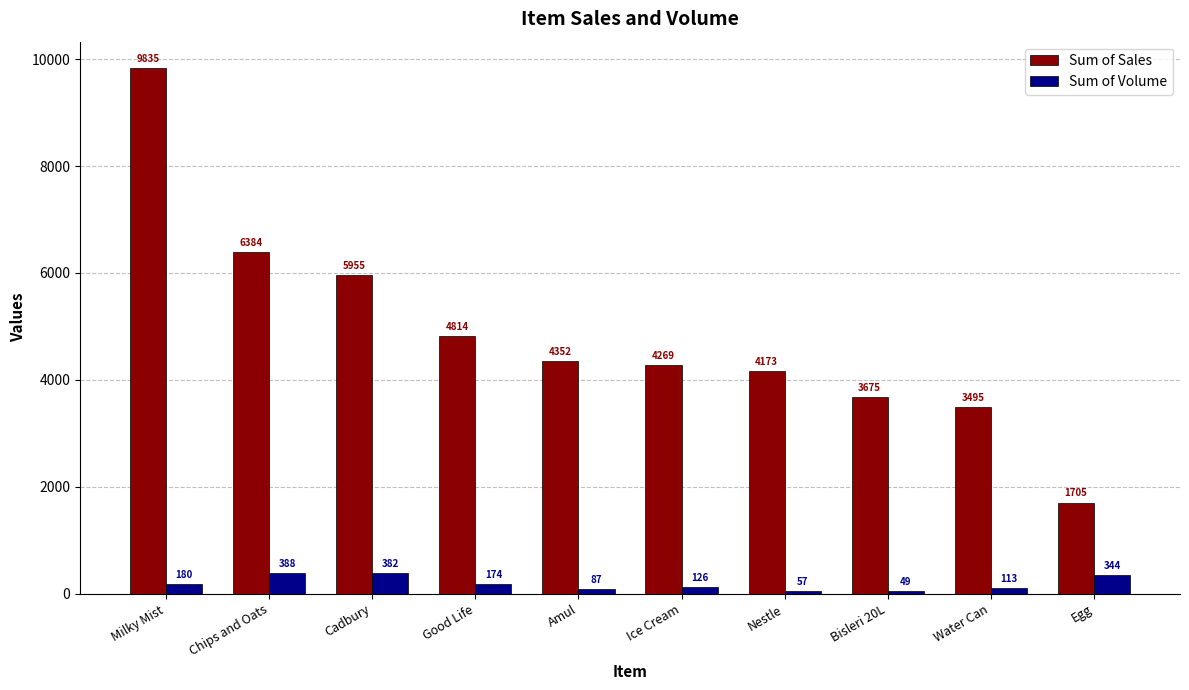

The value of Sum of Sales at Milky Mist is 5885.3. True or false?

False